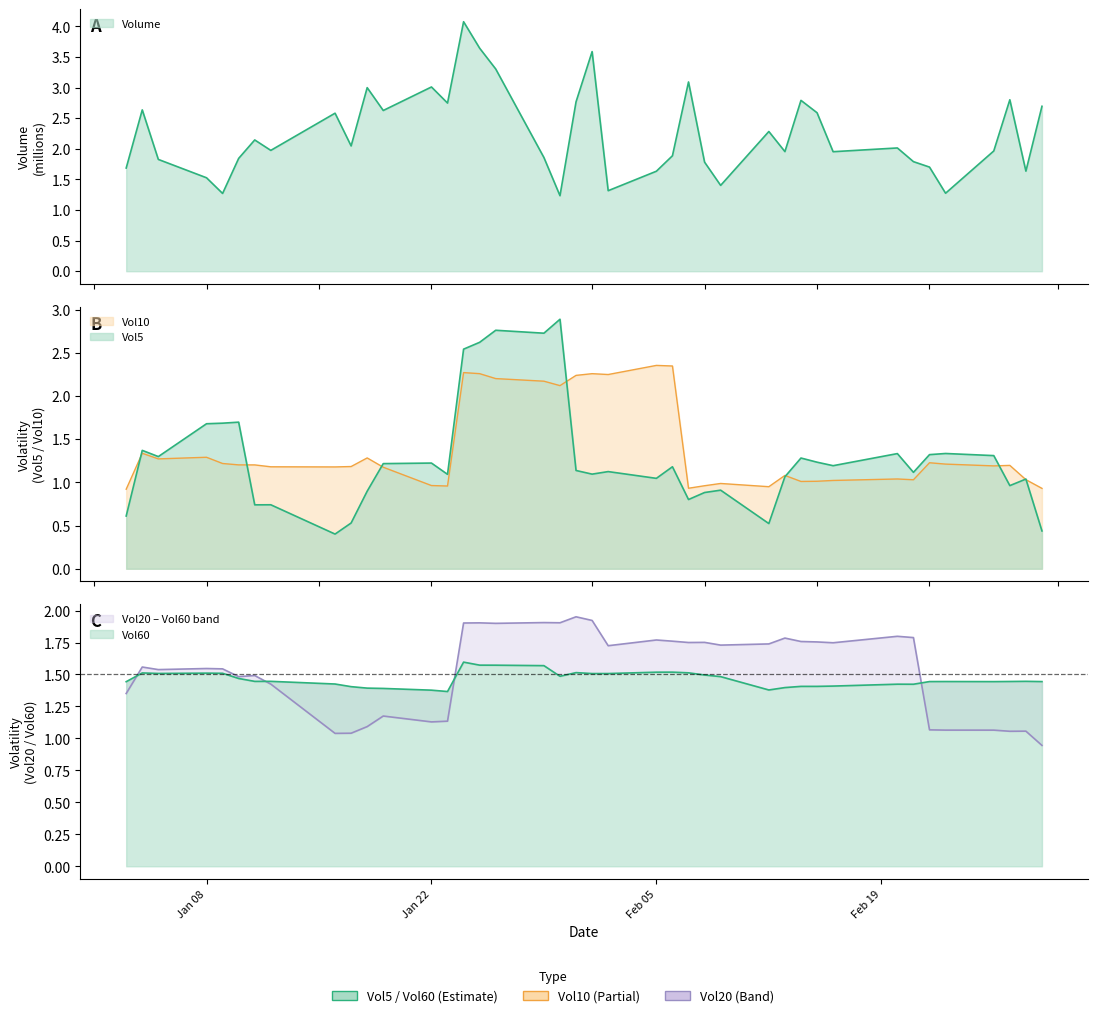

What is the difference between the second highest and second lowest values in the Vol20 series?

0.9